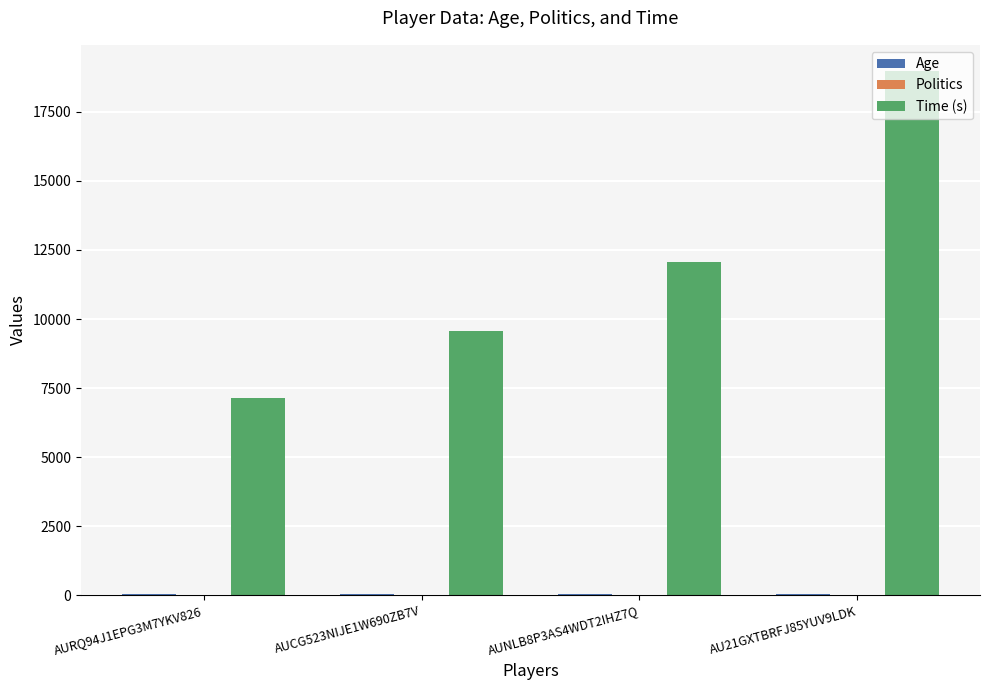

The value of Time (s) at AURQ94J1EPG3M7YKV826 is 7152. True or false?

True